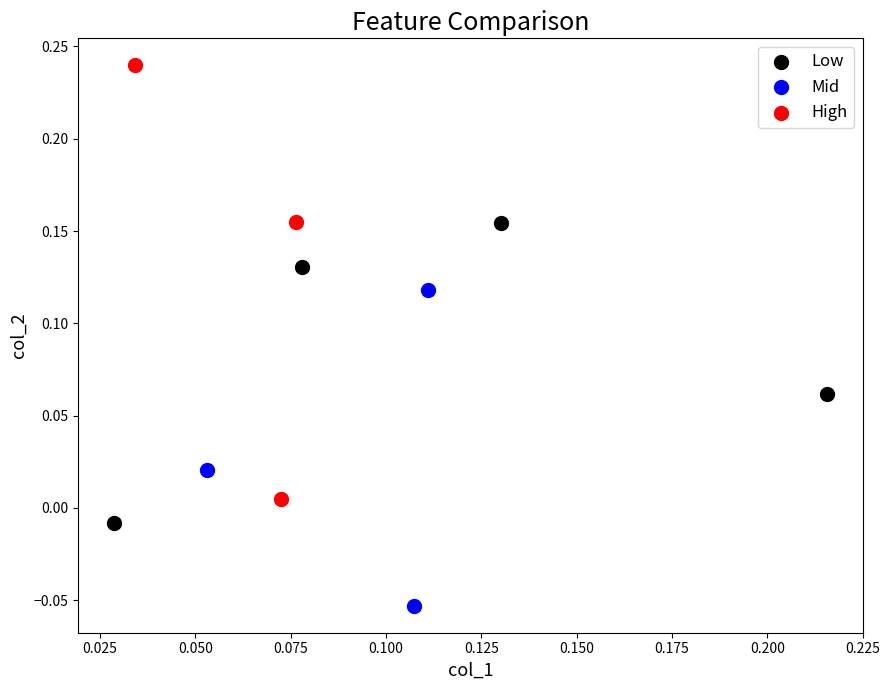

Which series has the widest spread of Y values?

High